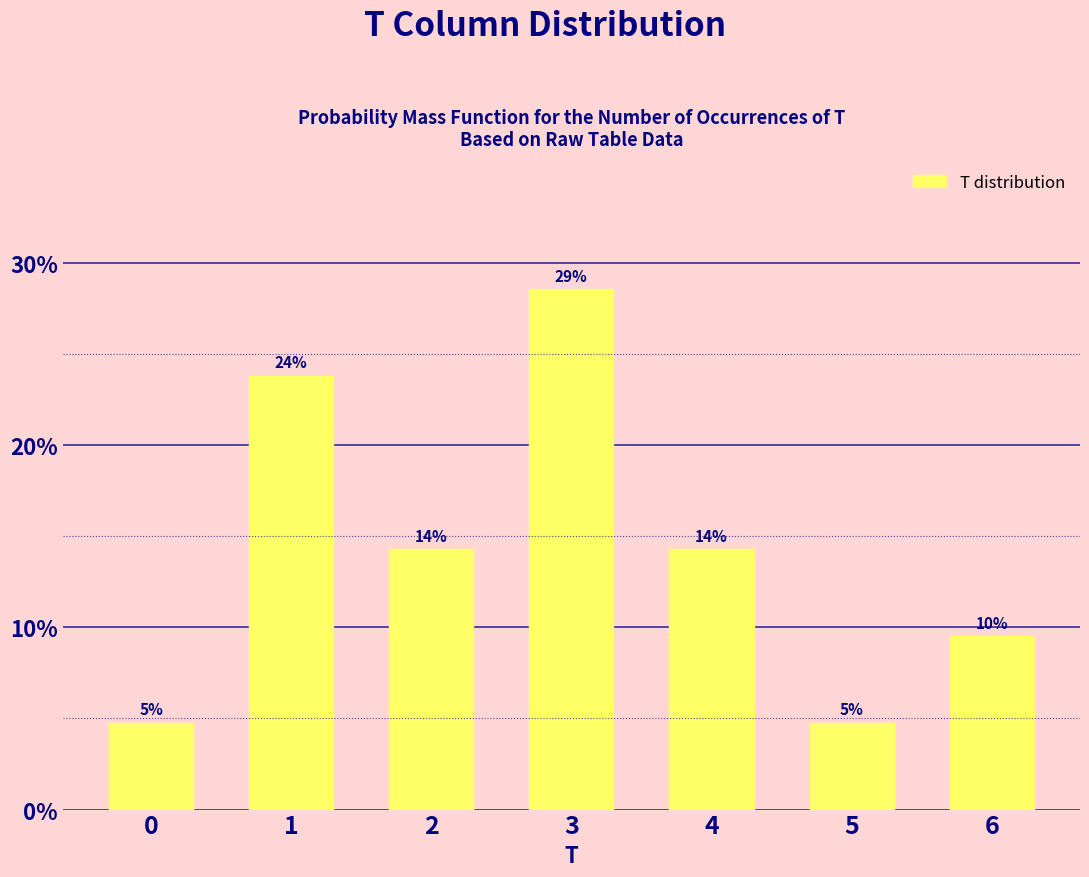

How many bars are there in total?

7